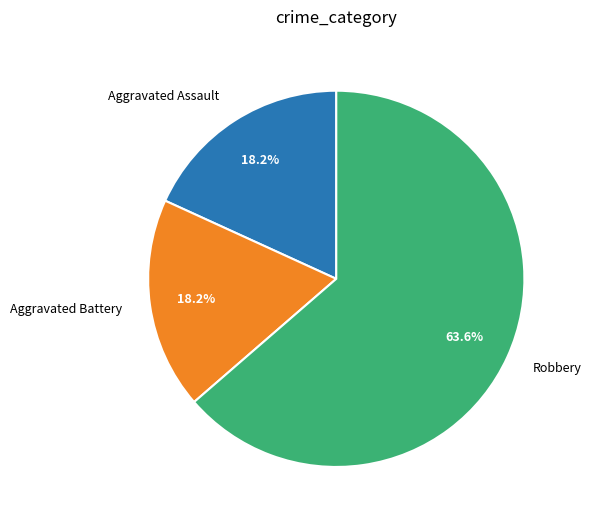

How many segments does this pie chart have?

3